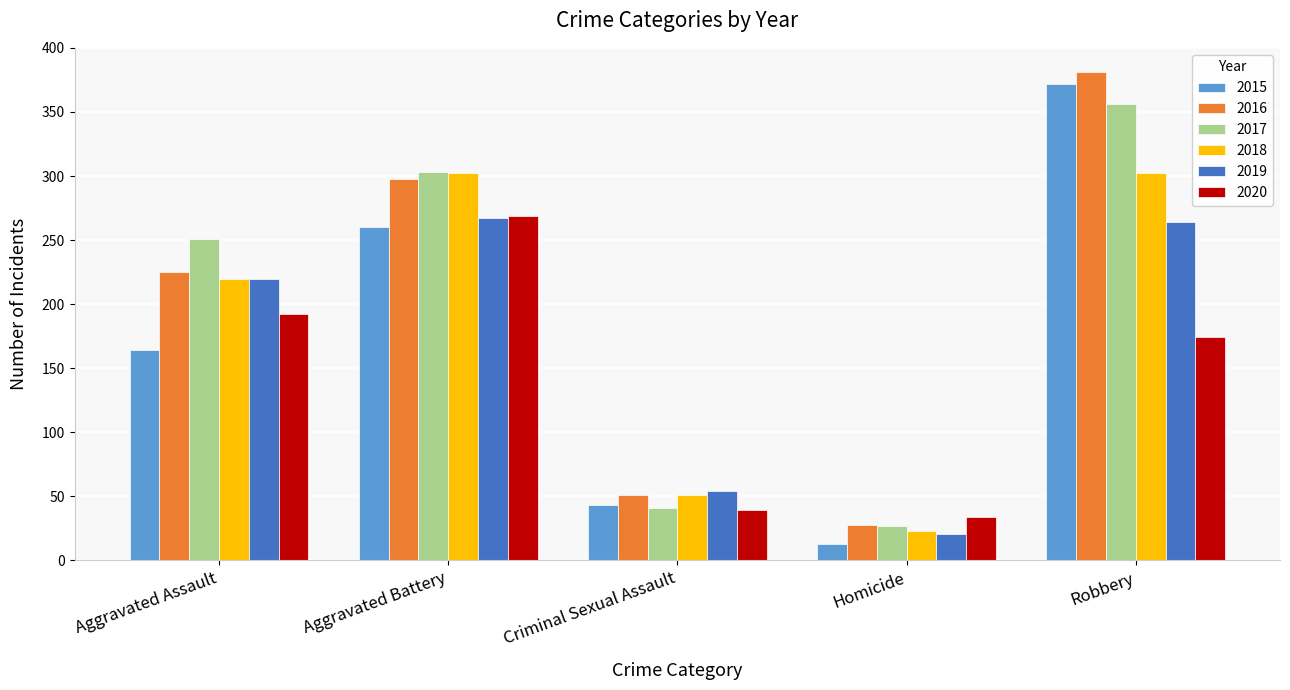

What is the value of the 2020 bar at the 4th from the left?

34